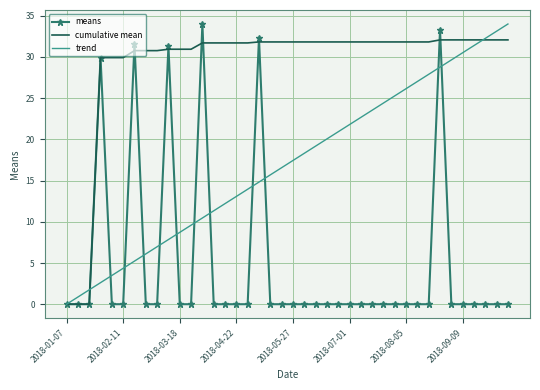

What is the maximum value shown in the chart?

34.0